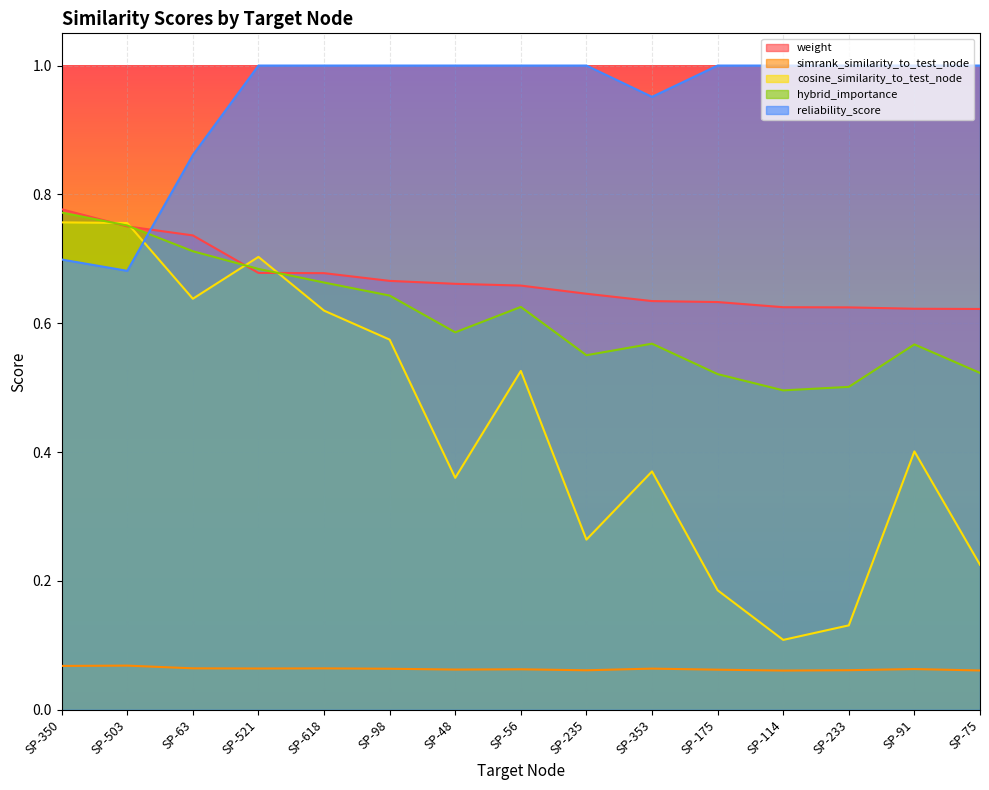

How many interior local valleys does the hybrid_importance series have?

3